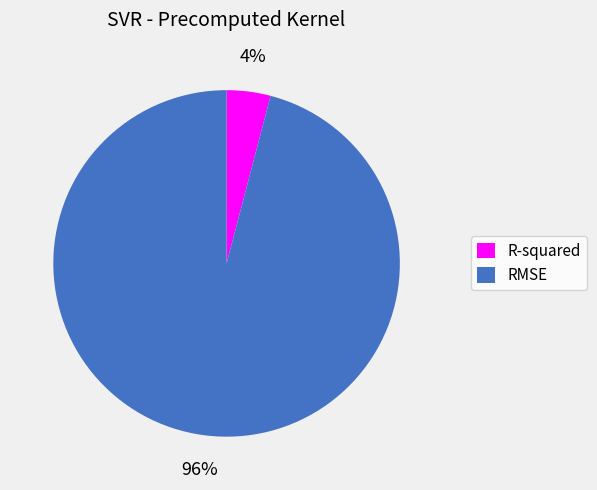

Rank the categories by value from lowest to highest.

R-squared, RMSE